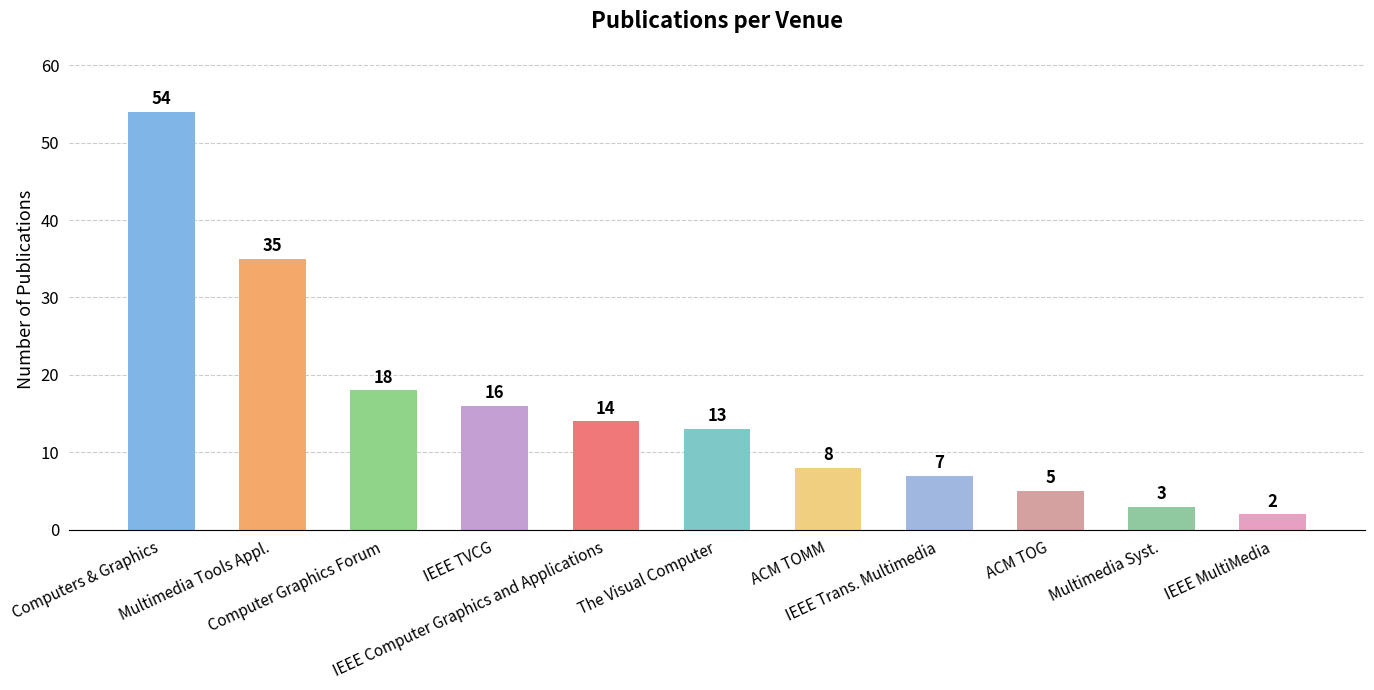

What value does the data have at Multimedia Tools Appl.?

35